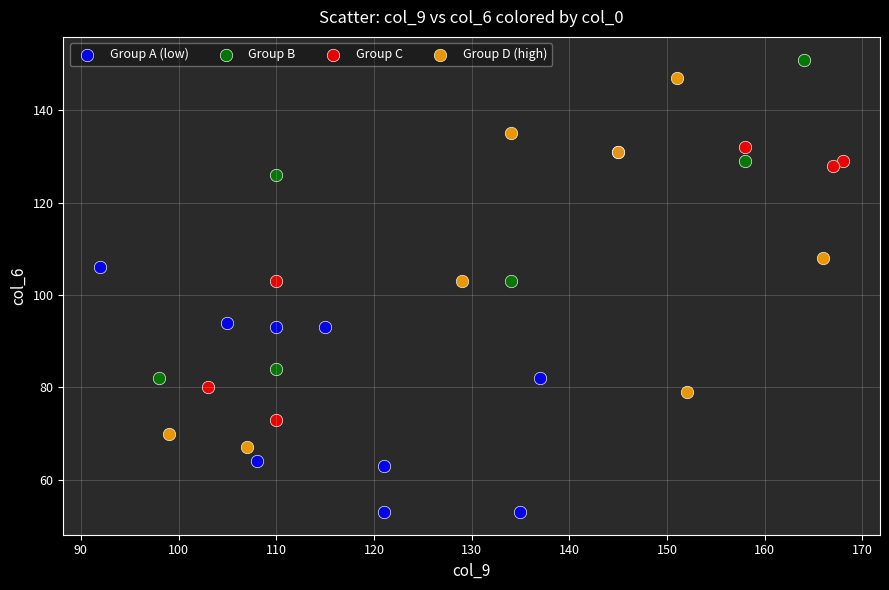

Which series reaches the minimum Y coordinate?

Group A (low)